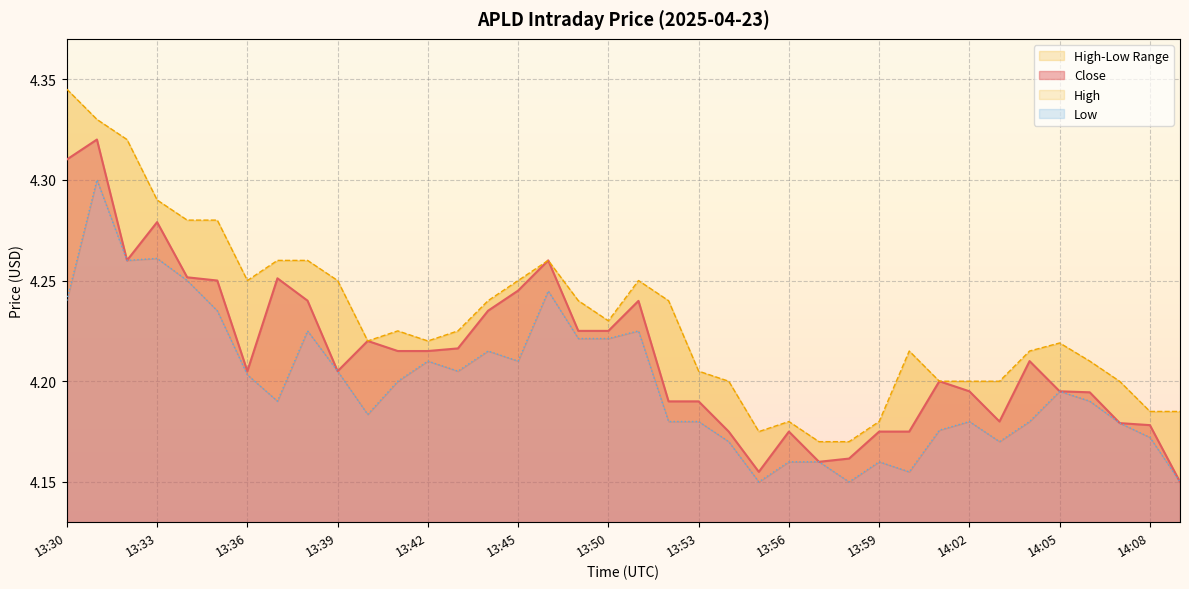

Rank the series by their maximum value, from highest to lowest.

High, Close, Low